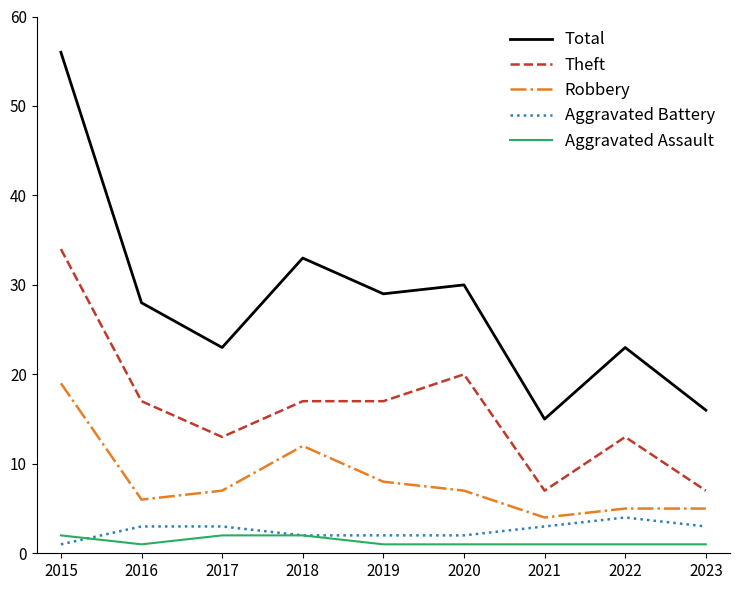

The value of Aggravated Battery at 2016 is 3. True or false?

True